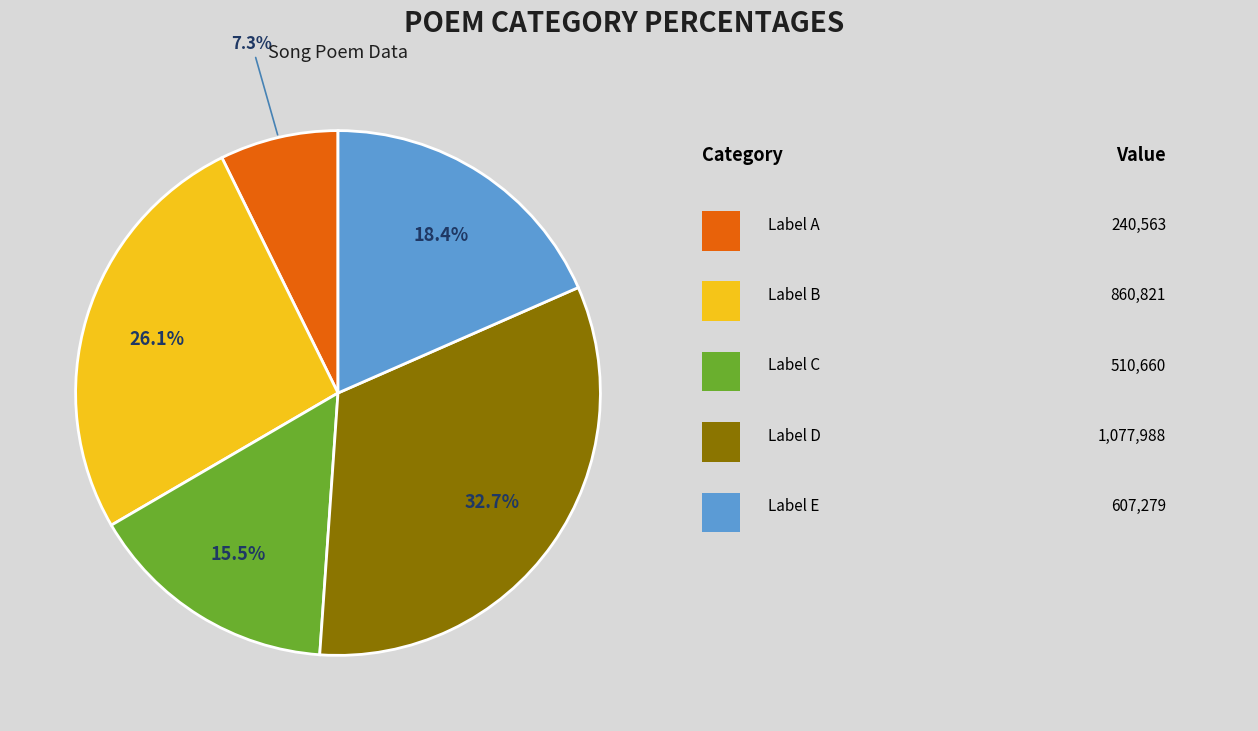

Is there a majority slice in this chart?

No